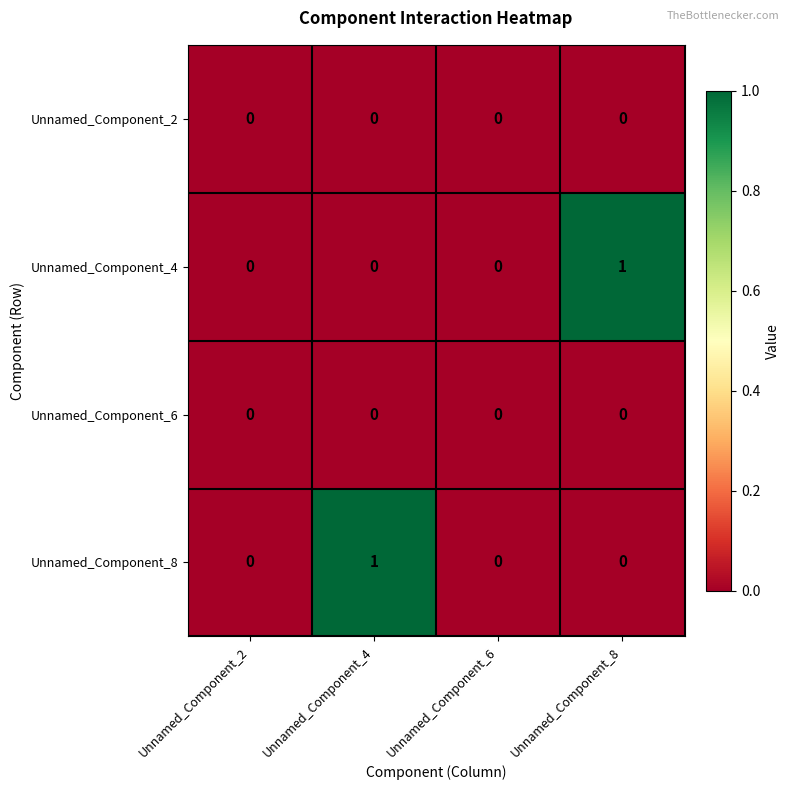

What is the difference between the highest and lowest values at Unnamed_Component_8?

1